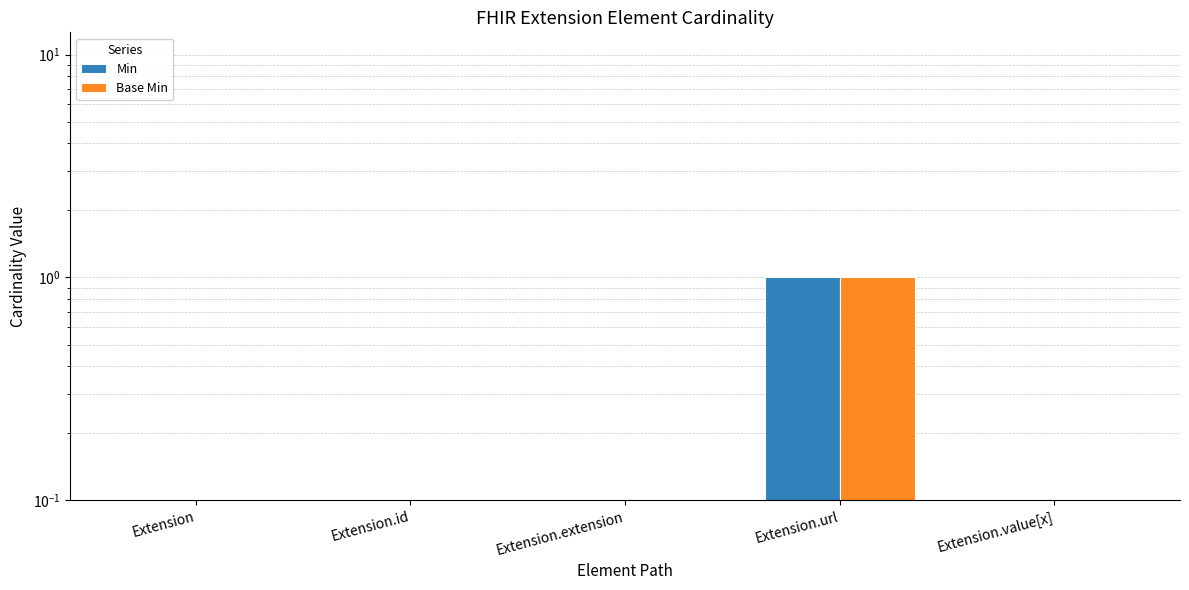

What are all the series names shown in the legend?

Min, Base Min